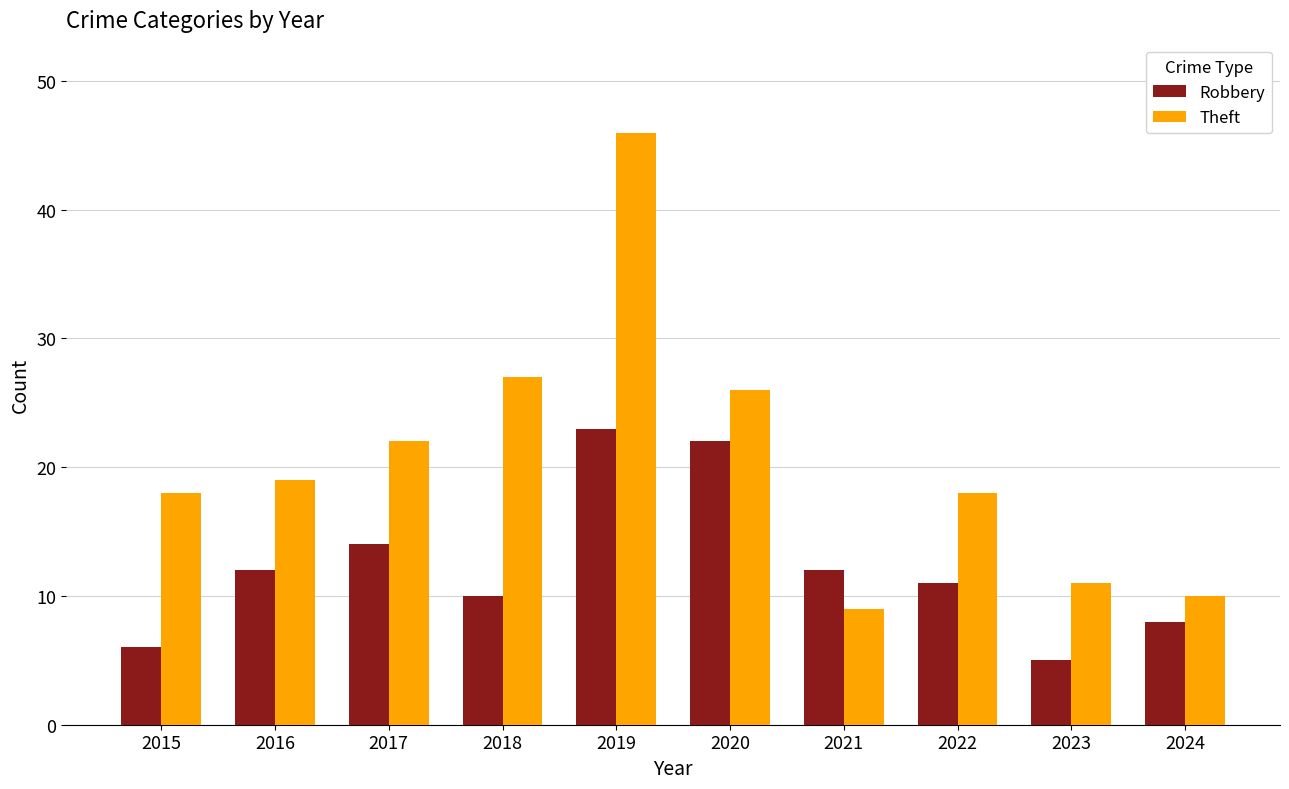

At which category is the sum across all series the highest?

2019